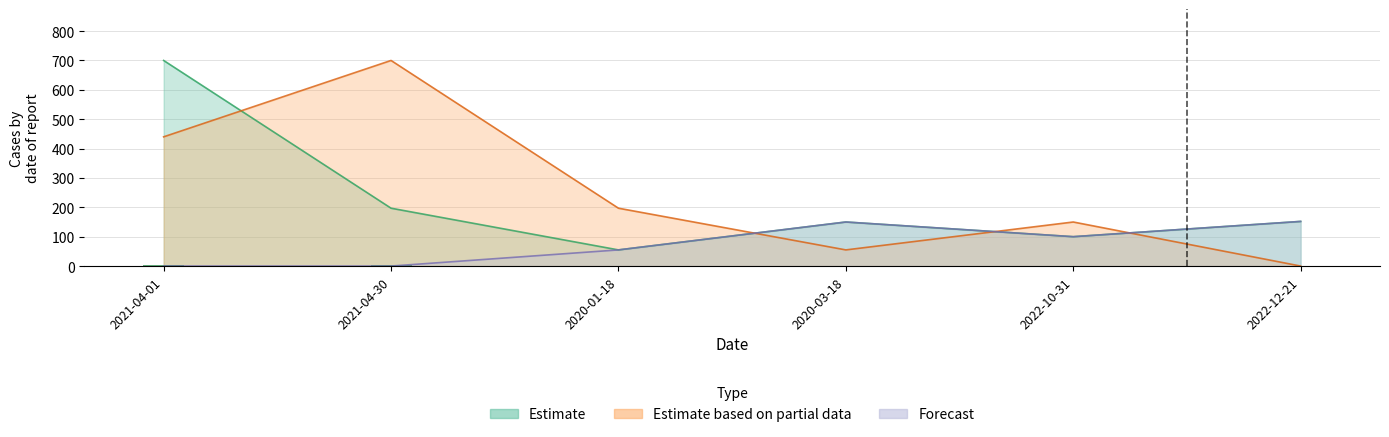

Reading right to left, transcribe all the data shown in this chart.

Estimate: 152	100	150	55	197	700
Estimate based on partial data: 0	150	55	197	700	440
Forecast: 152	100	150	55	0	0